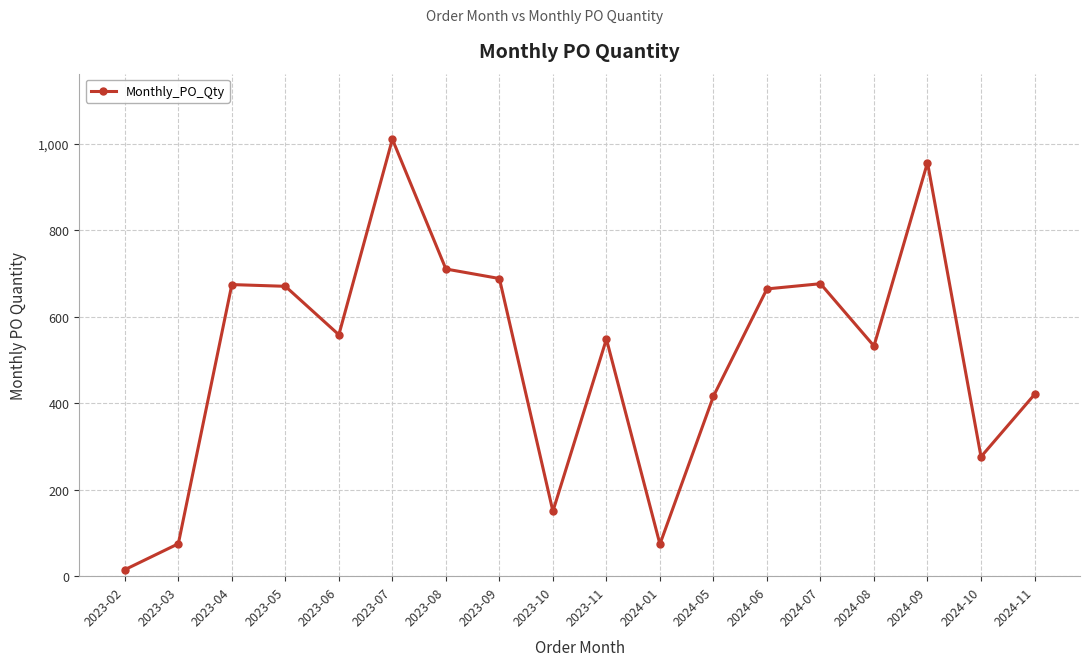

How many lines are shown in the chart?

1